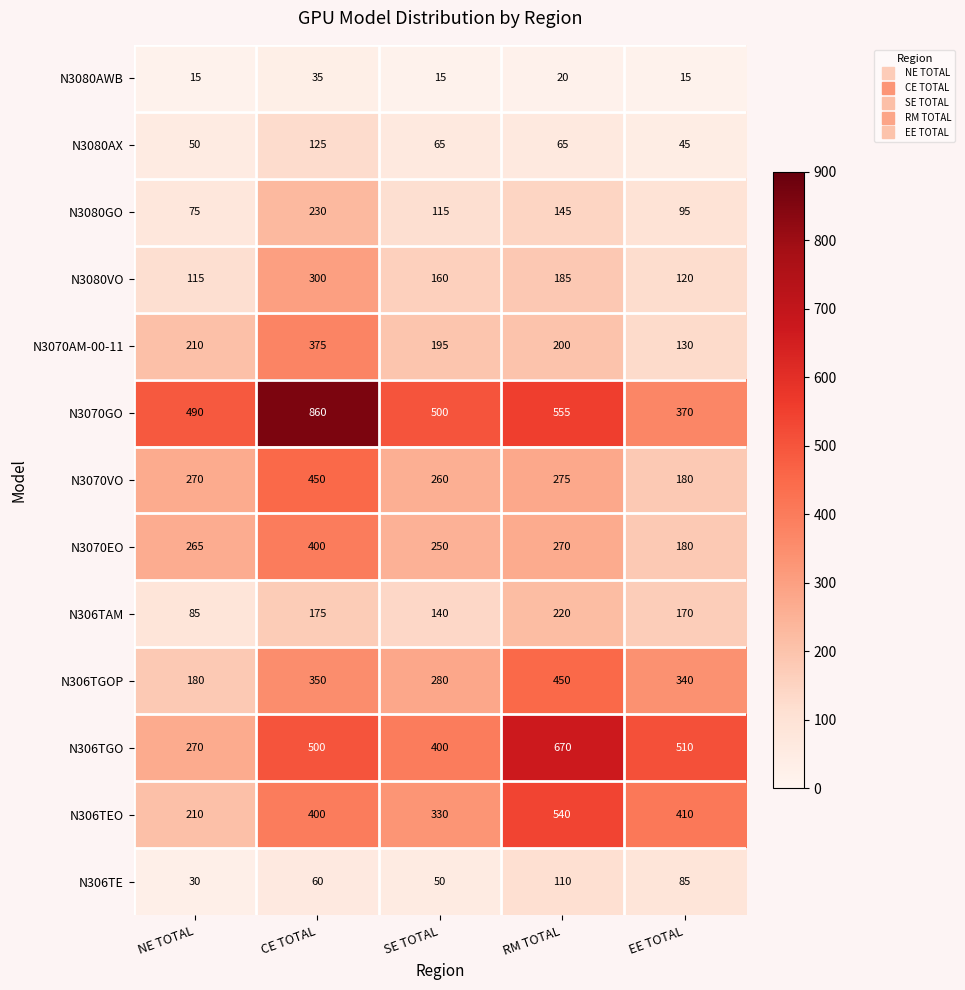

At which category is the sum across all series the highest?

CE TOTAL